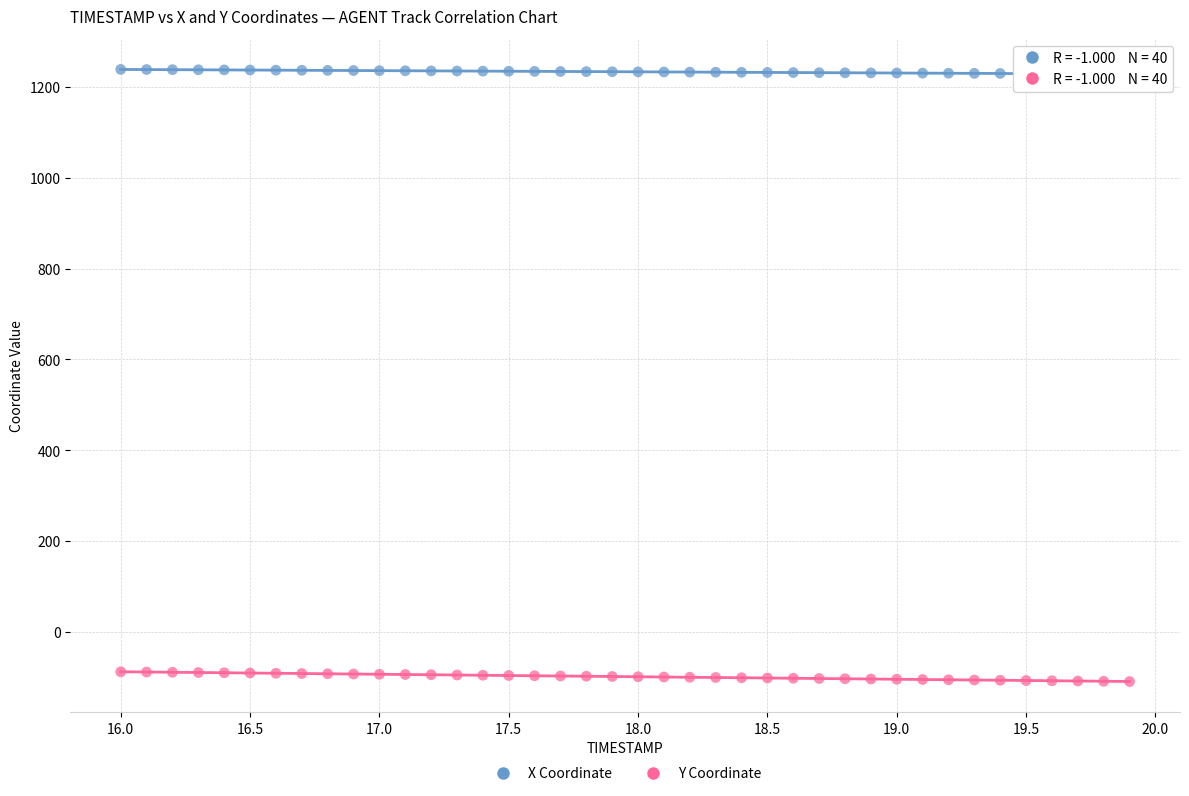

Which series contains the highest Y value?

X Coordinate